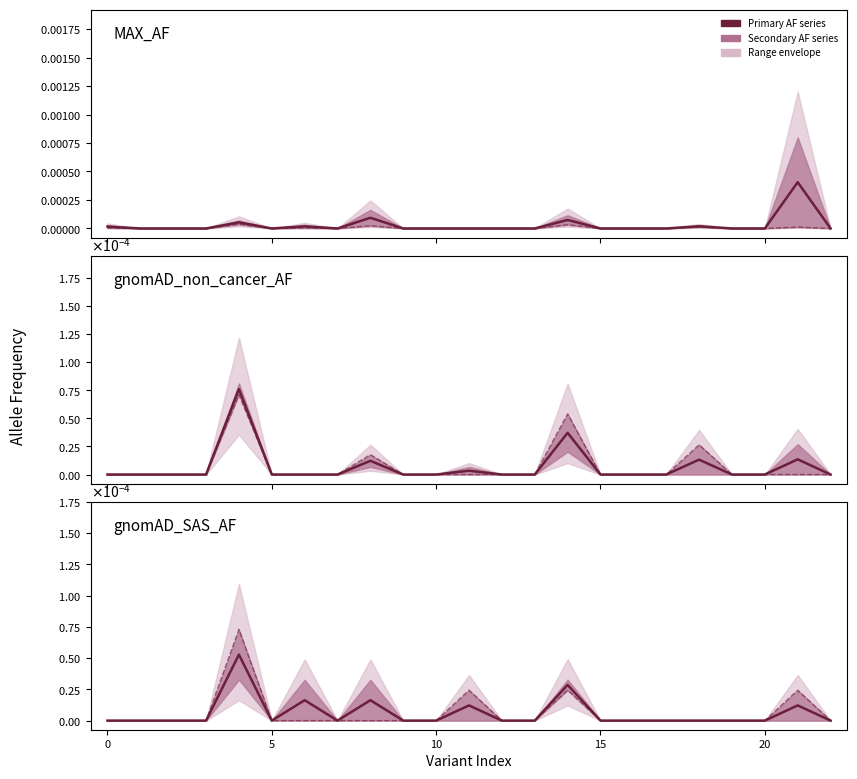

In gnomAD_non_cancer_AFR_AF, how many points are higher than both neighbors (excluding endpoints)?

4